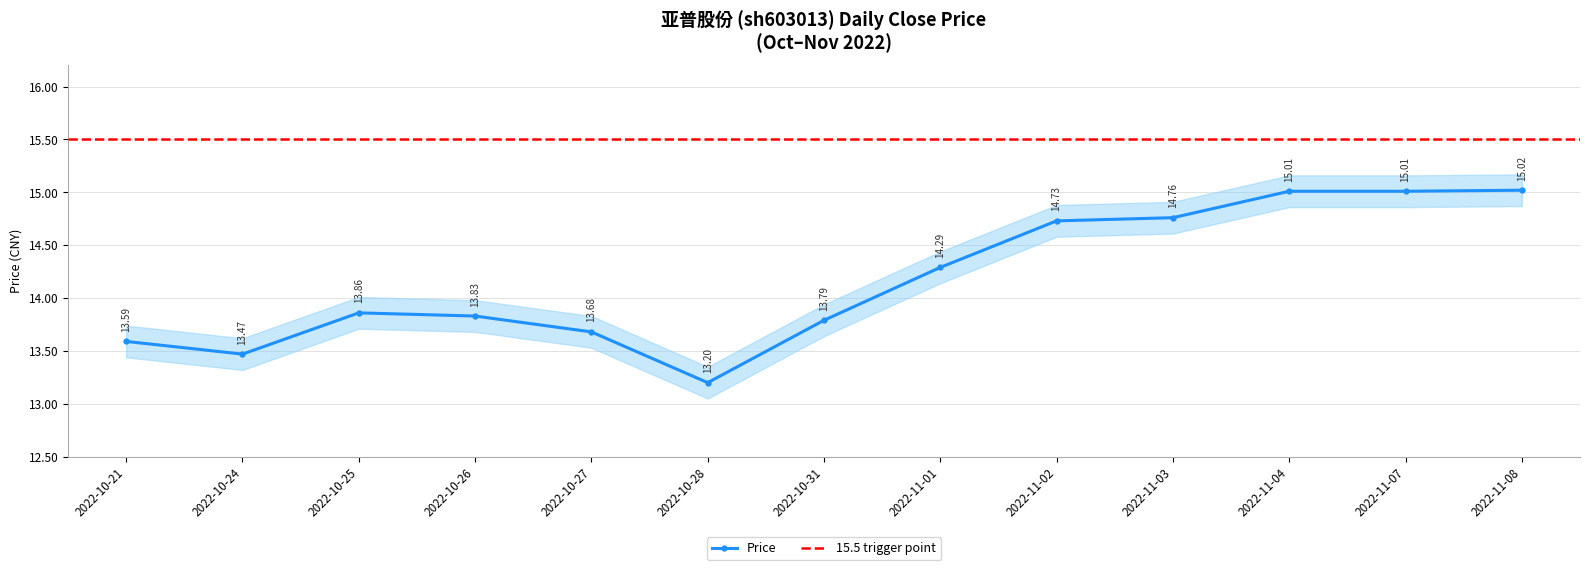

What is the change in value from 2022-10-25 to 2022-10-28?

-0.7